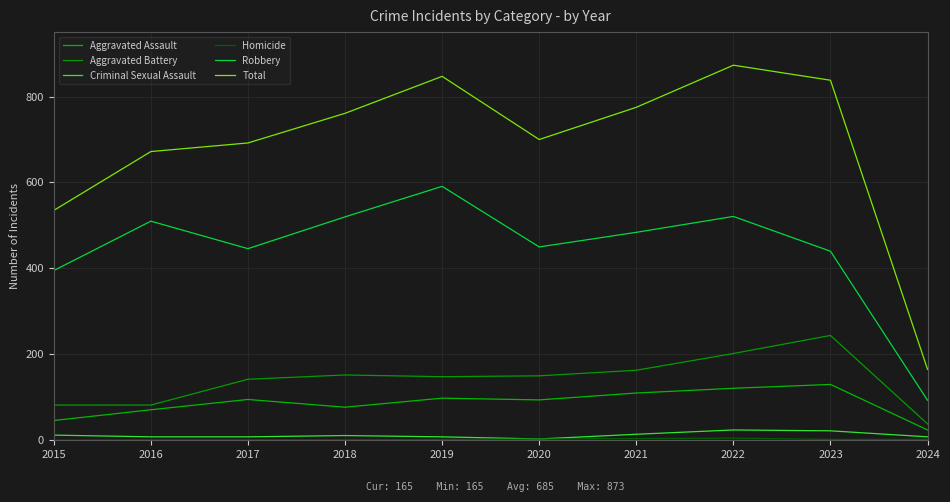

What is the value of the Criminal Sexual Assault point at the 1st from the left?

12